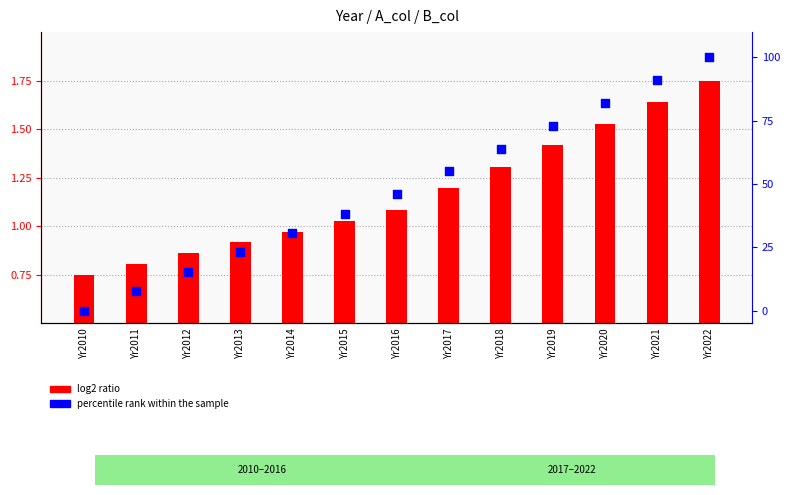

Which series has the largest total across all categories?

percentile rank within the sample